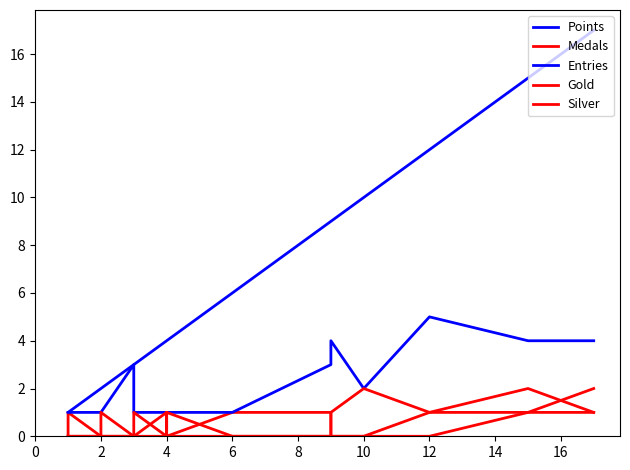

Does the chart have visible grid lines?

No